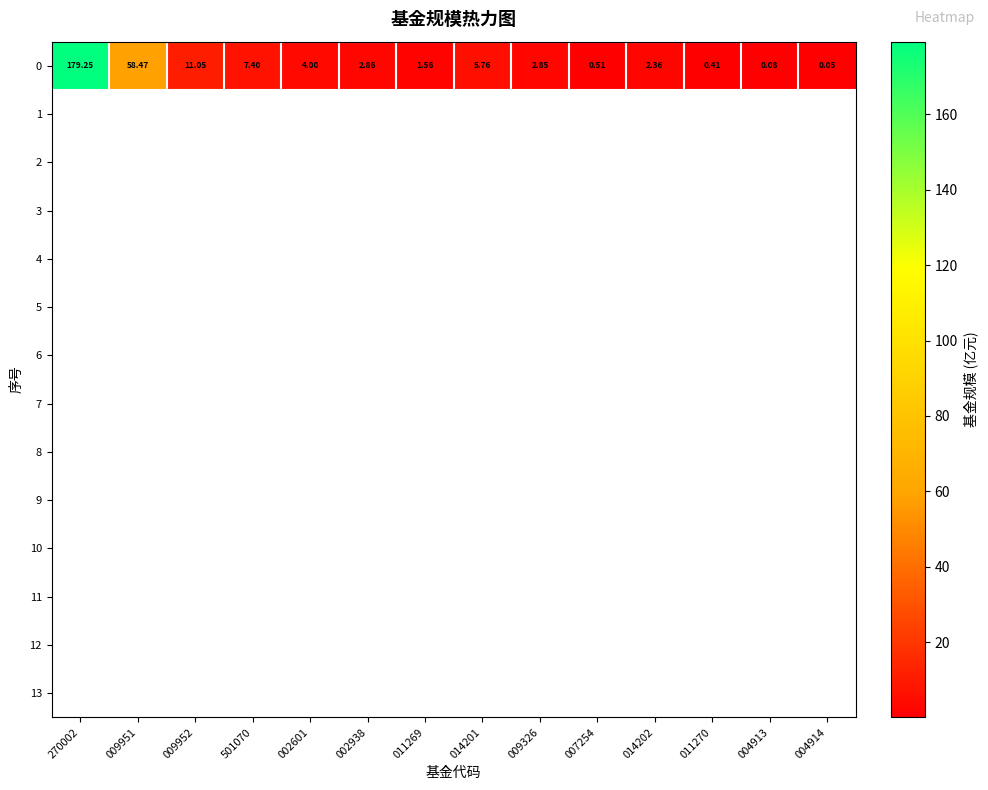

List the labels in order of 0 value, largest first.

270002, 009951, 009952, 501070, 014201, 002601, 002938, 009326, 014202, 011269, 007254, 011270, 004913, 004914